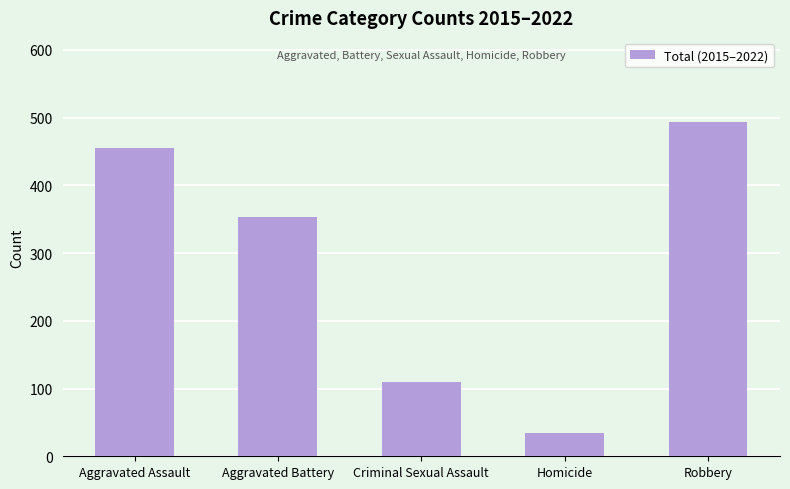

Are the bars grouped side by side (vs. stacked)?

No